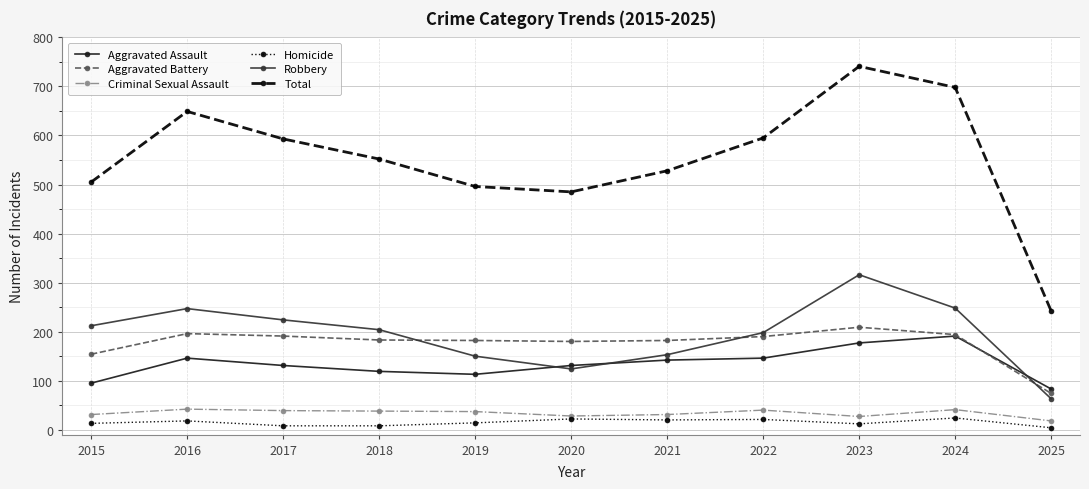

Which series has the largest total across all categories?

Total